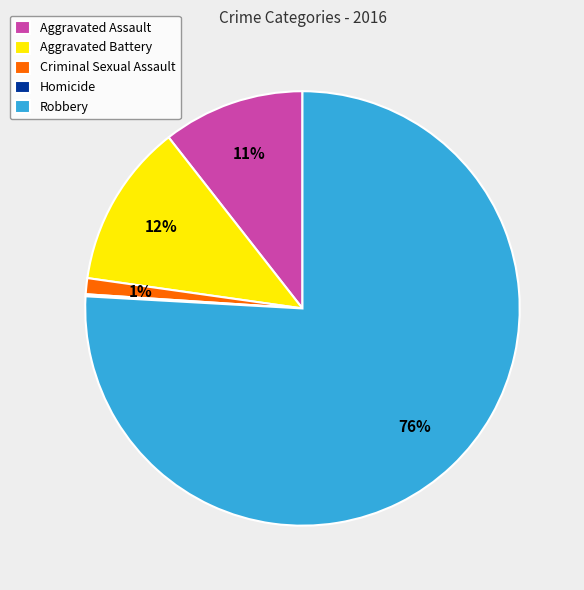

Does Criminal Sexual Assault represent more than half of the total?

No